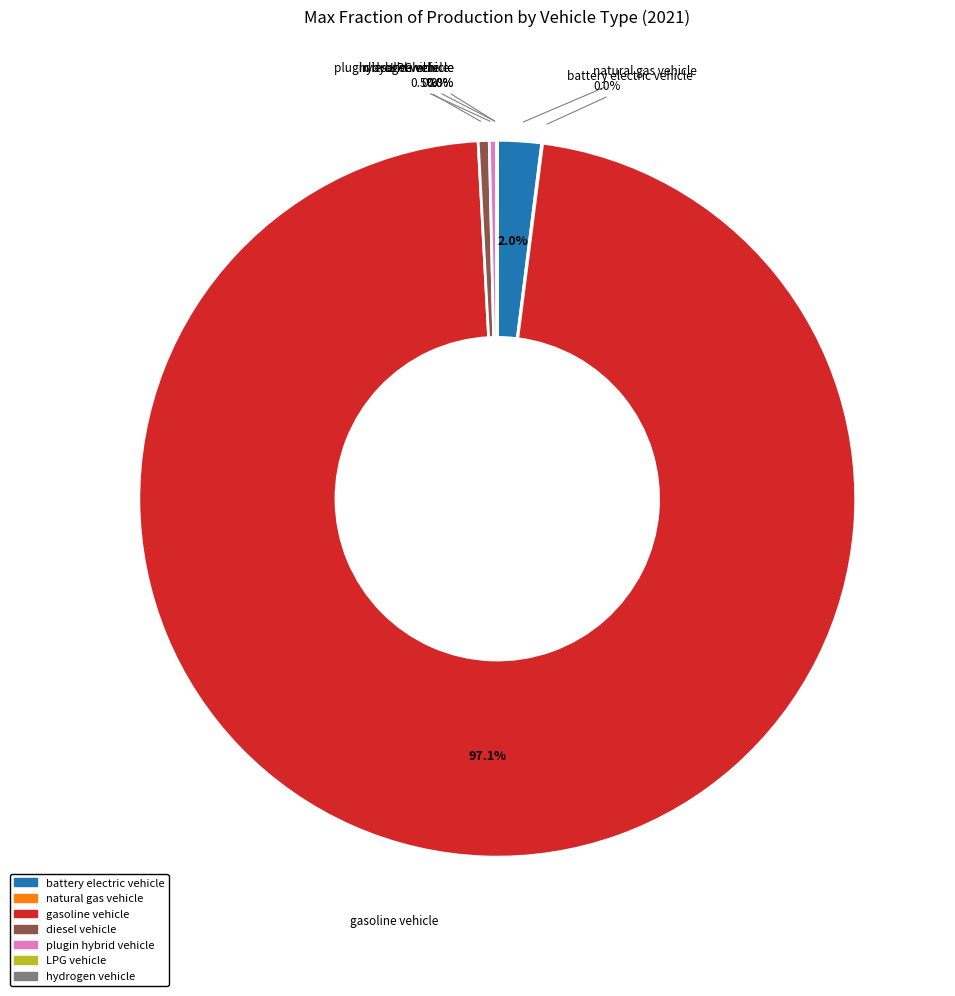

True or false: plugin hybrid vehicle accounts for 0% of the total.

True